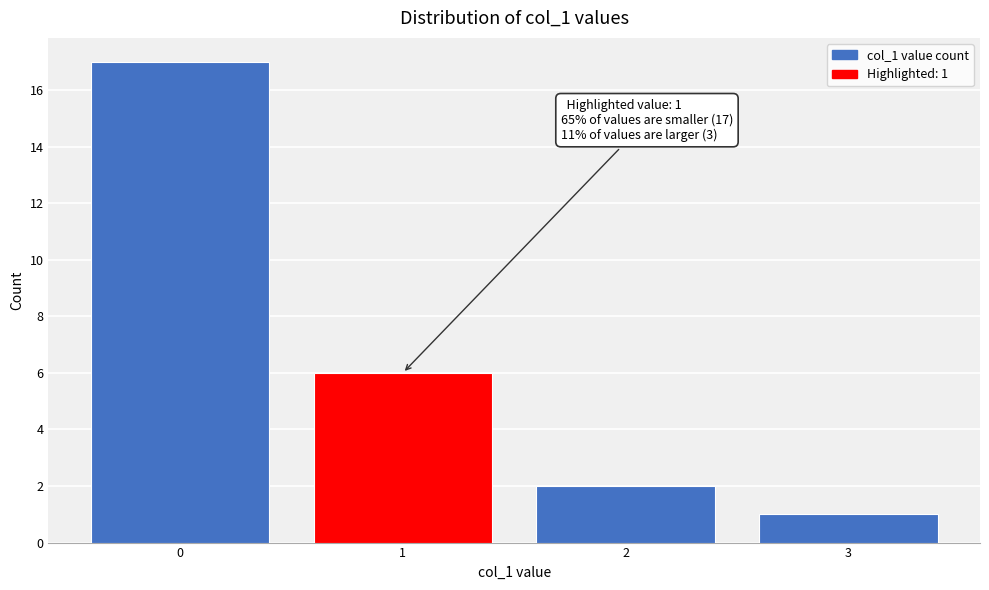

Reading left to right, transcribe all the data shown in this chart.

0=17	1=6	2=2	3=1